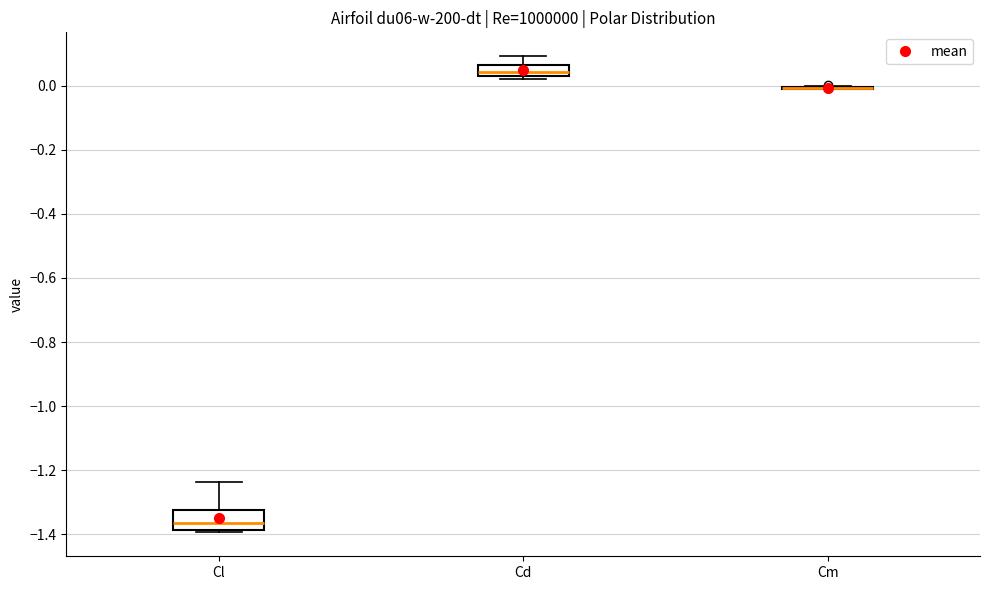

Comparing the boxes themselves (not the whiskers), which one is the tallest?

Cl